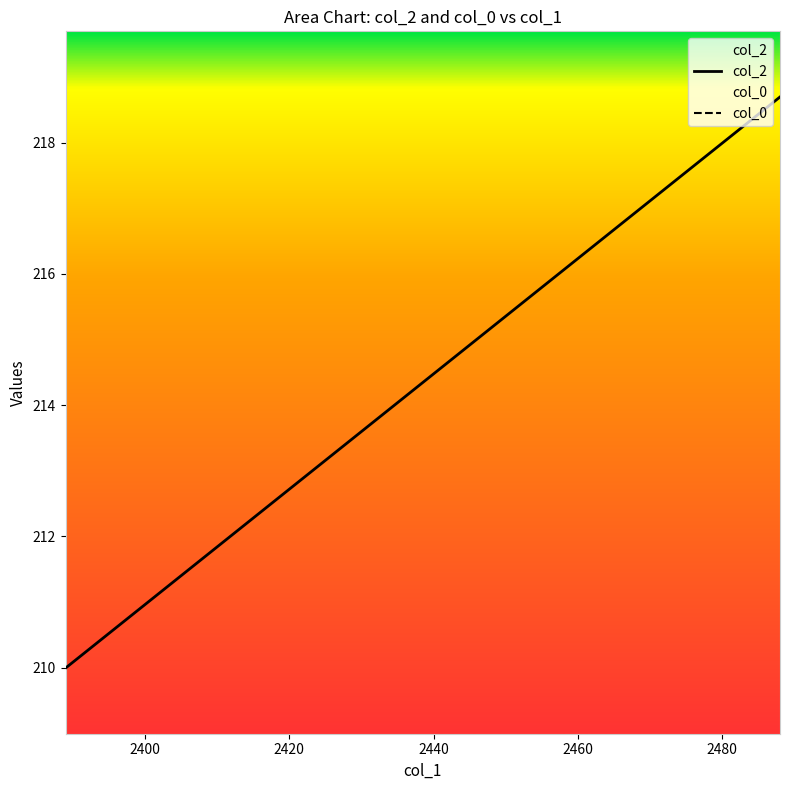

What is the difference between the second highest and minimum values in the col_0 series?

3.8